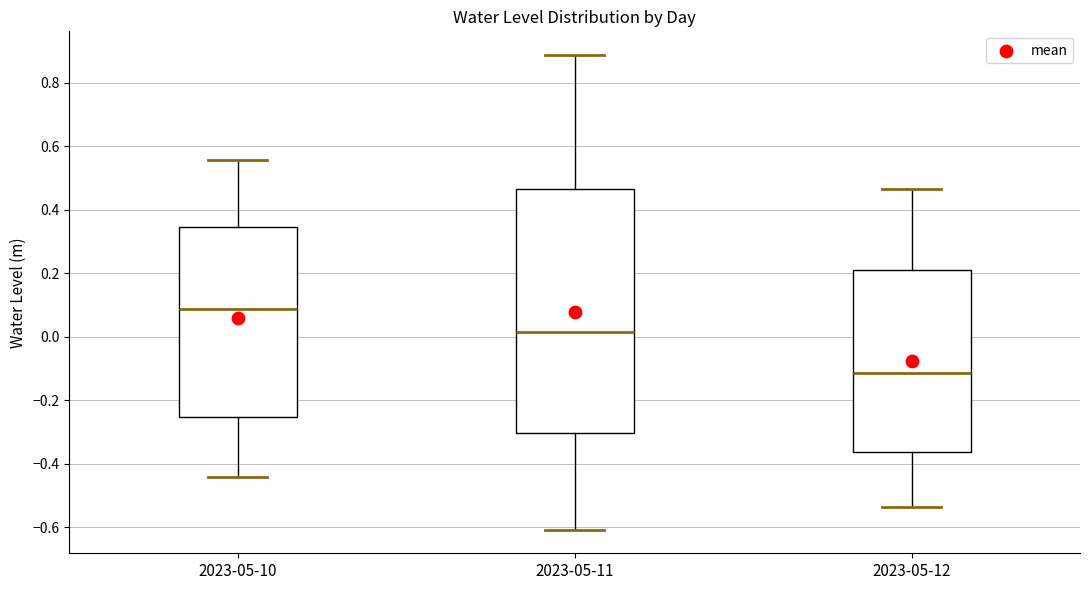

Reading left to right, transcribe this box plot: for each box, give where its median line is, the range the box spans, and where its two whiskers end, as read against the y-axis. The values are not printed on the chart, so give them approximately, as read against the axis.

2023-05-10: median 0.08, box -0.26 to 0.34, whiskers -0.44 to 0.56
2023-05-11: median 0.02, box -0.30 to 0.46, whiskers -0.60 to 0.88
2023-05-12: median -0.12, box -0.36 to 0.20, whiskers -0.54 to 0.46